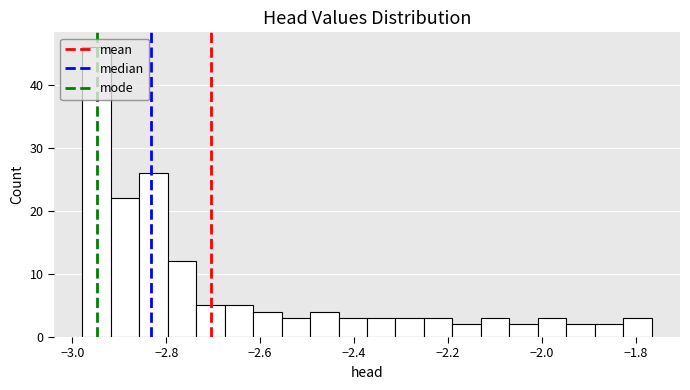

Read against the x-axis, roughly where is the centre of the tallest bar?

-2.94